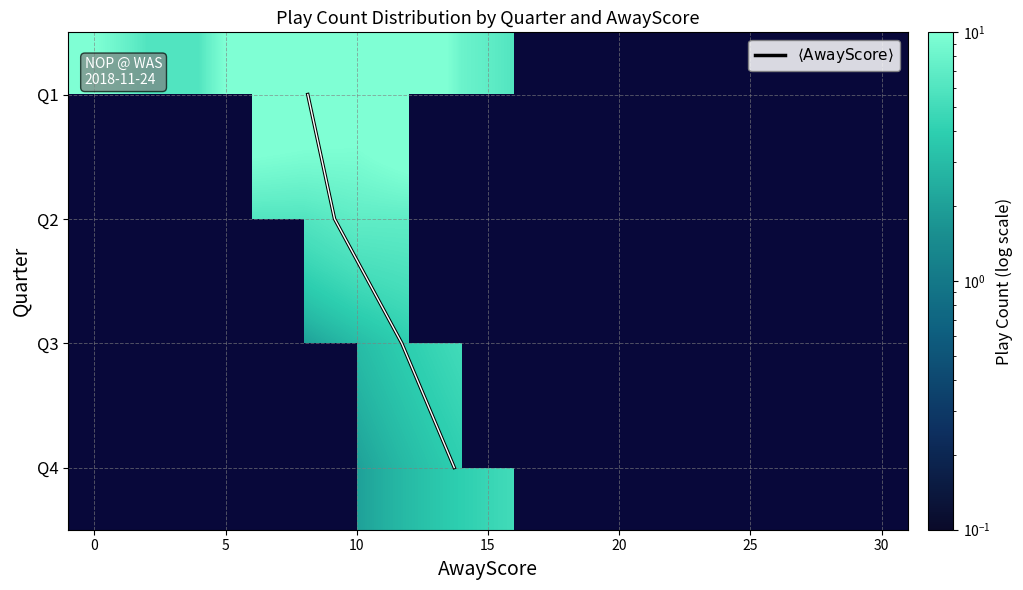

At which label is Q2 closest to 15?

7